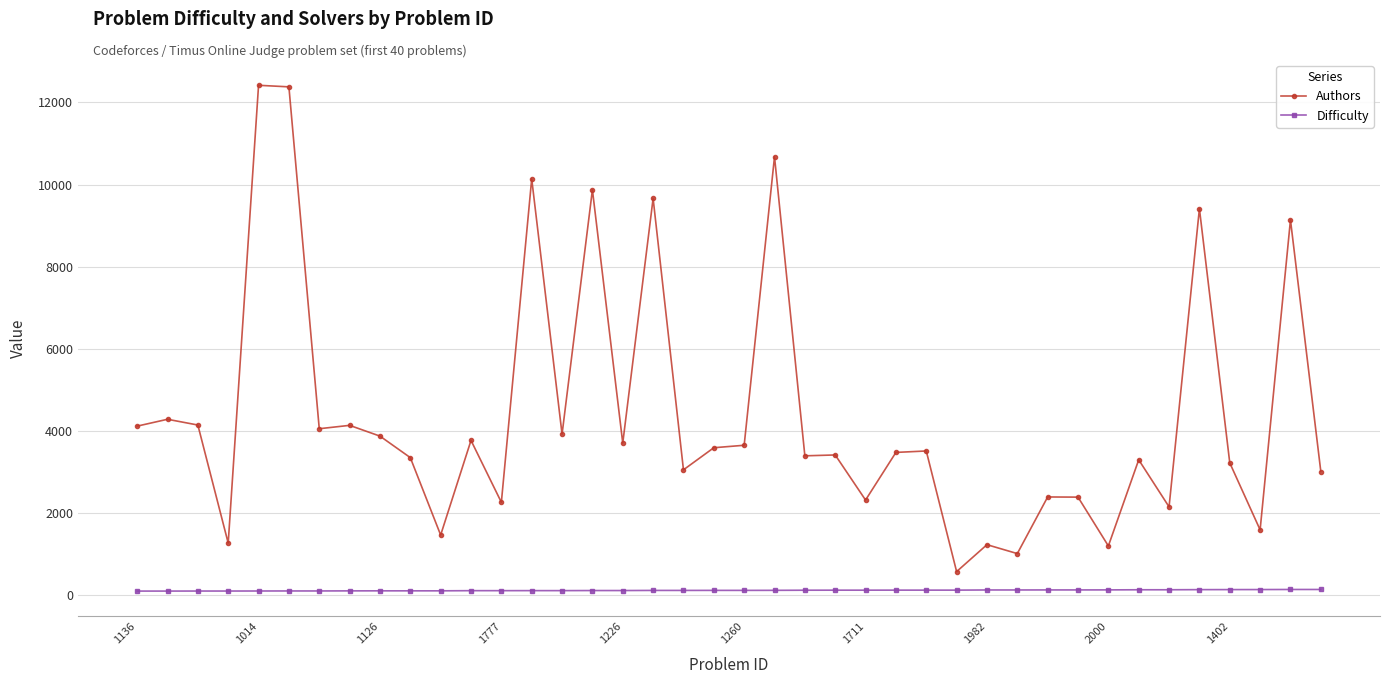

Which series has the widest spread of values?

Authors